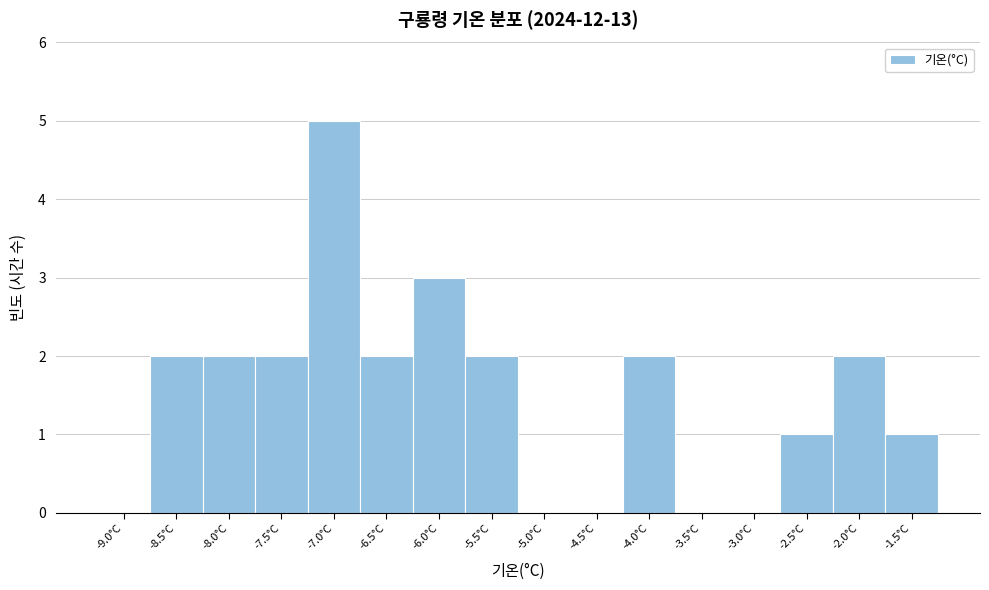

Reading right to left, what are all the values shown in this chart?

-1.5°C=1	-2.0°C=2	-2.5°C=1	-3.0°C=0	-3.5°C=0	-4.0°C=2	-4.5°C=0	-5.0°C=0	-5.5°C=2	-6.0°C=3	-6.5°C=2	-7.0°C=5	-7.5°C=2	-8.0°C=2	-8.5°C=2	-9.0°C=0